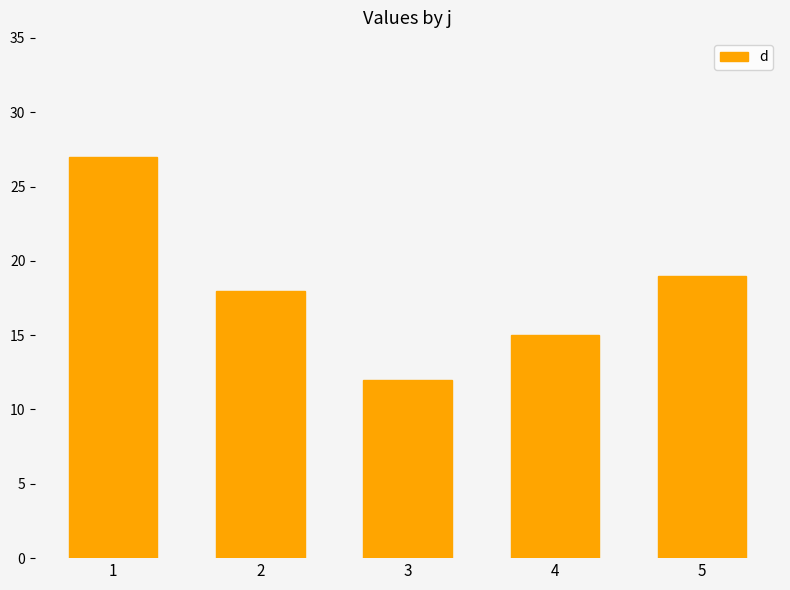

Does the chart contain any negative values?

No